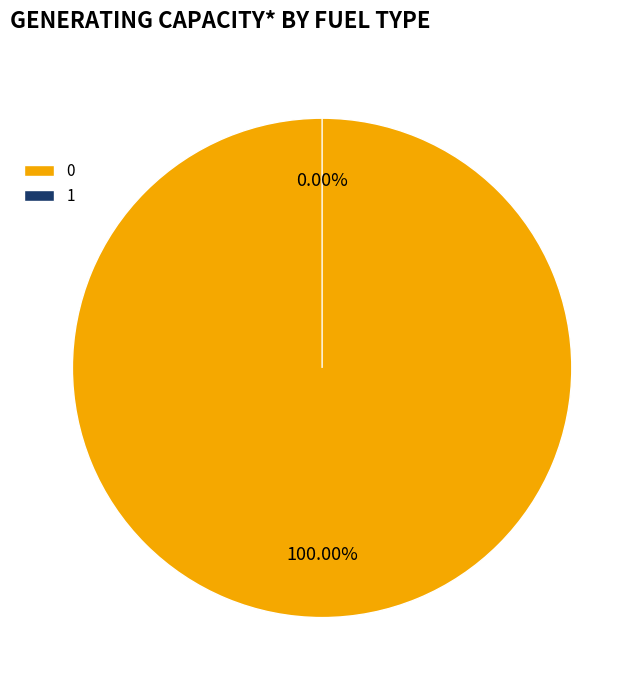

How many slices are in this pie chart?

2